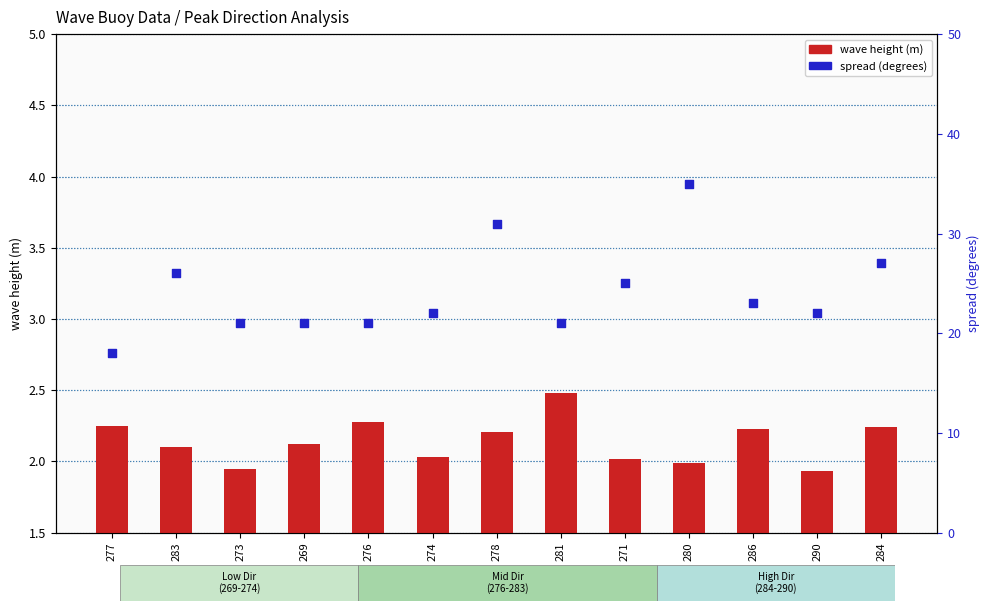

At how many categories does at least one series exceed 29?

2